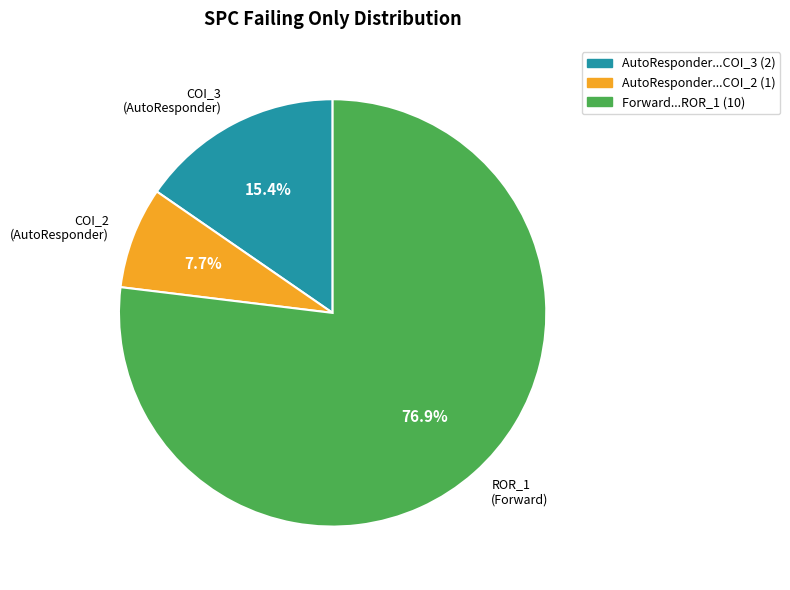

What percentage do COI_3 (AutoResponder) and COI_2 (AutoResponder) together represent?

23.1%